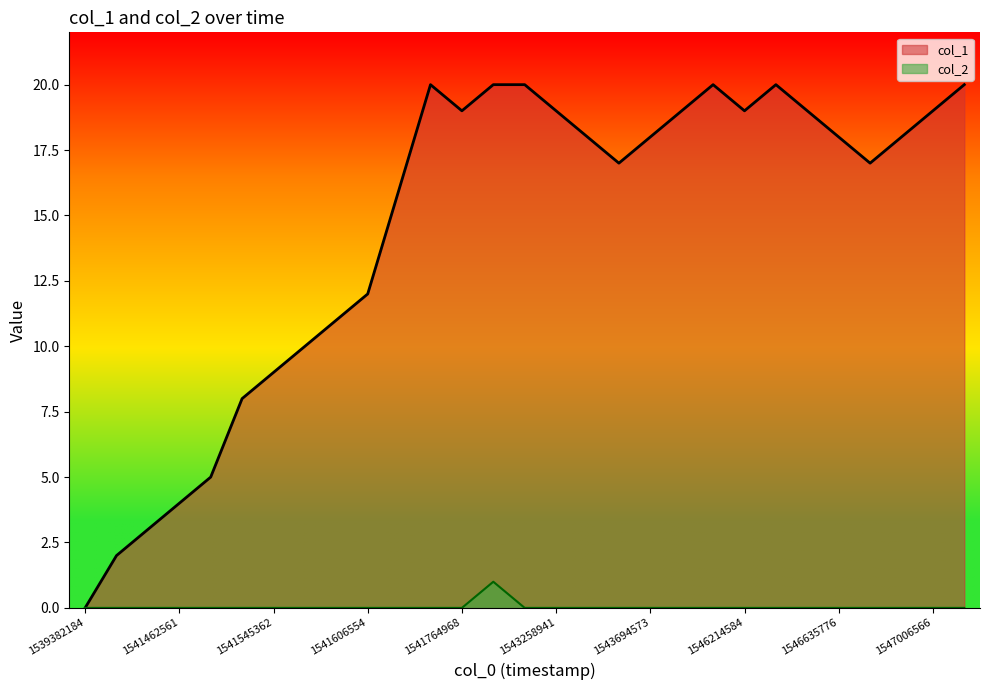

Which series has the largest range (max minus min)?

col_1